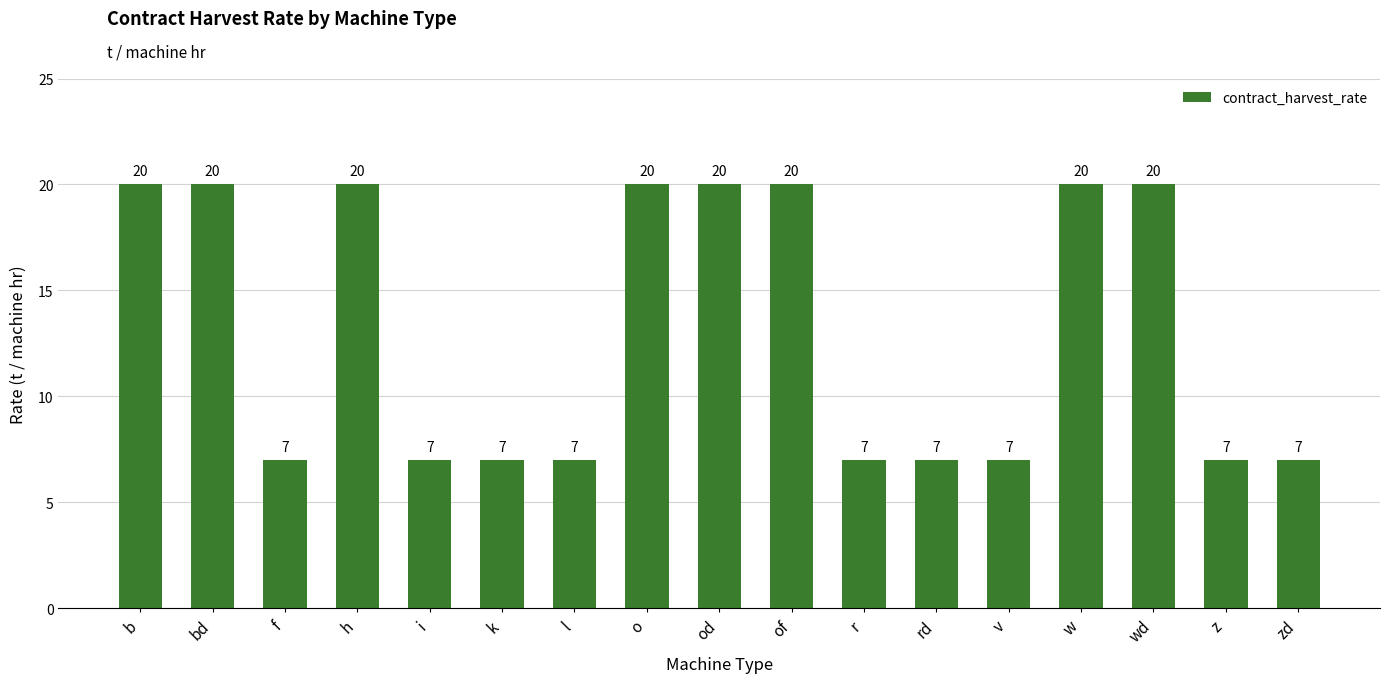

Which has a higher value, rd or h?

h